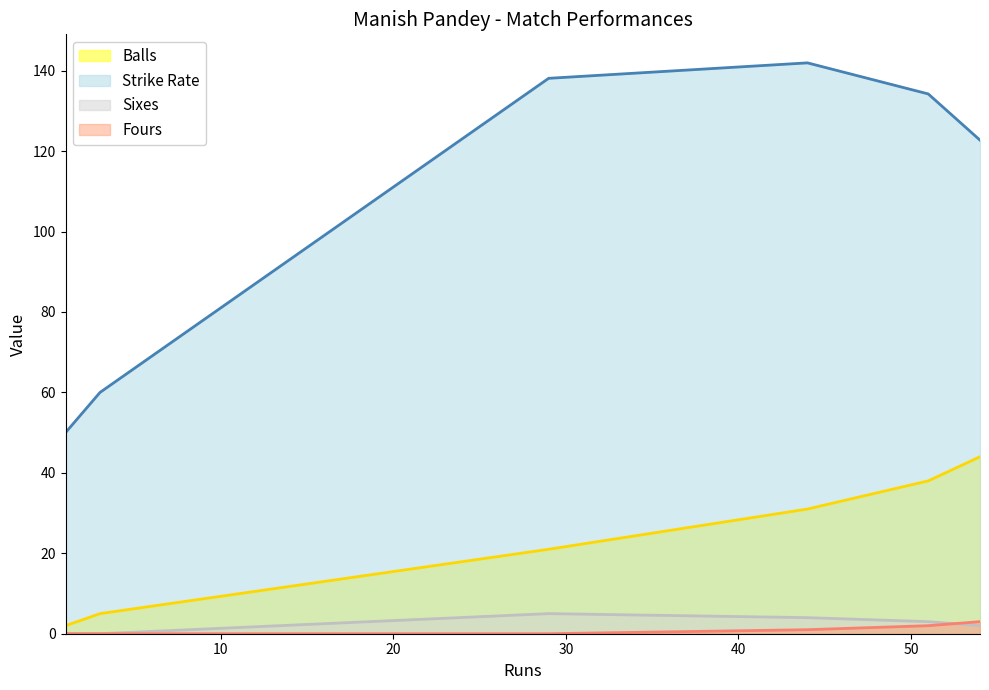

Reading left to right, extract all data points from this chart.

balls: 1=2.0	3=5.0	29=21.0	44=31.0	51=38.0	54=44.0
sr: 1=50.0	3=60.0	29=138.1	44=141.9	51=134.2	54=122.7
numberOf6: 1=0.0	3=0.0	29=5.0	44=4.0	51=3.0	54=2.0
numberOf4: 1=0.0	3=0.0	29=0.0	44=1.0	51=2.0	54=3.0